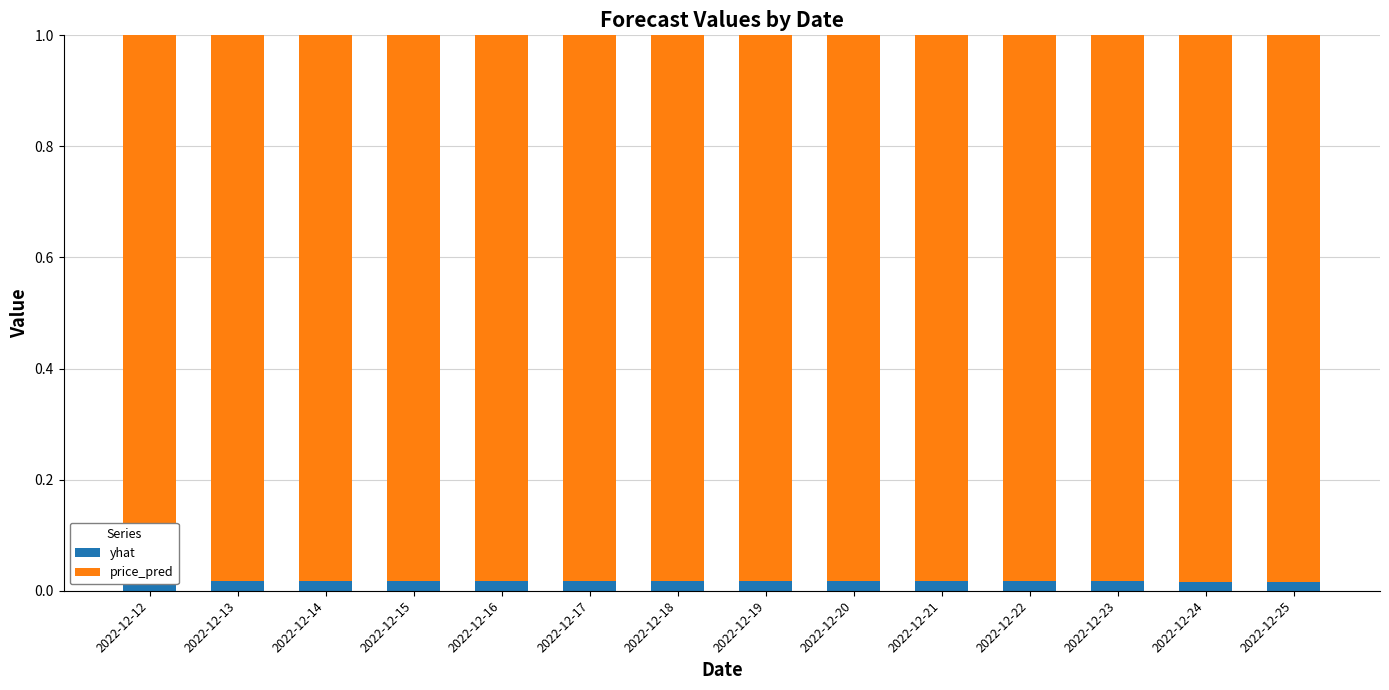

How many yhat values are between 0 and 1?

14